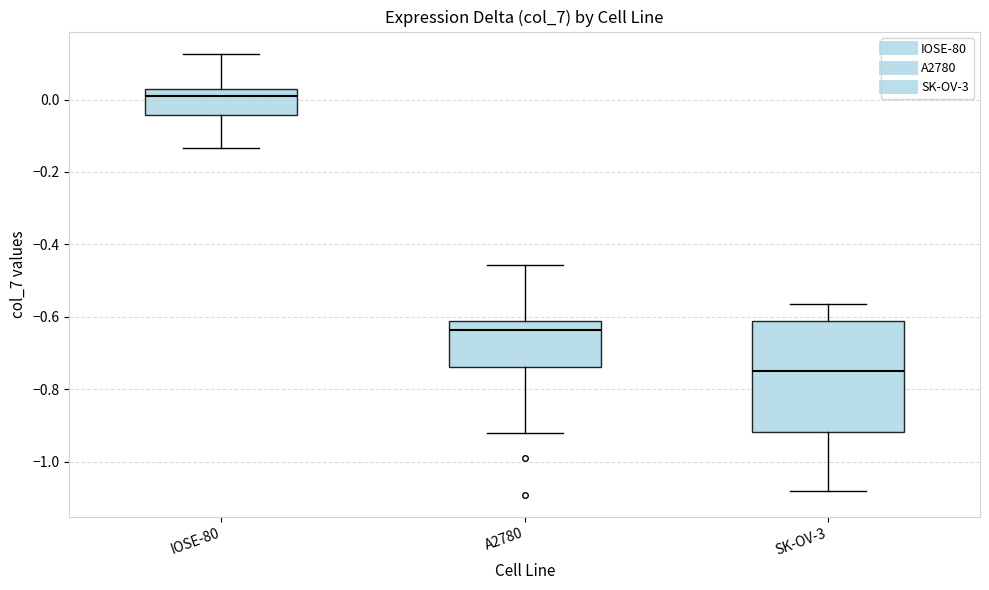

Comparing the boxes themselves (not the whiskers), which one is the tallest?

SK-OV-3